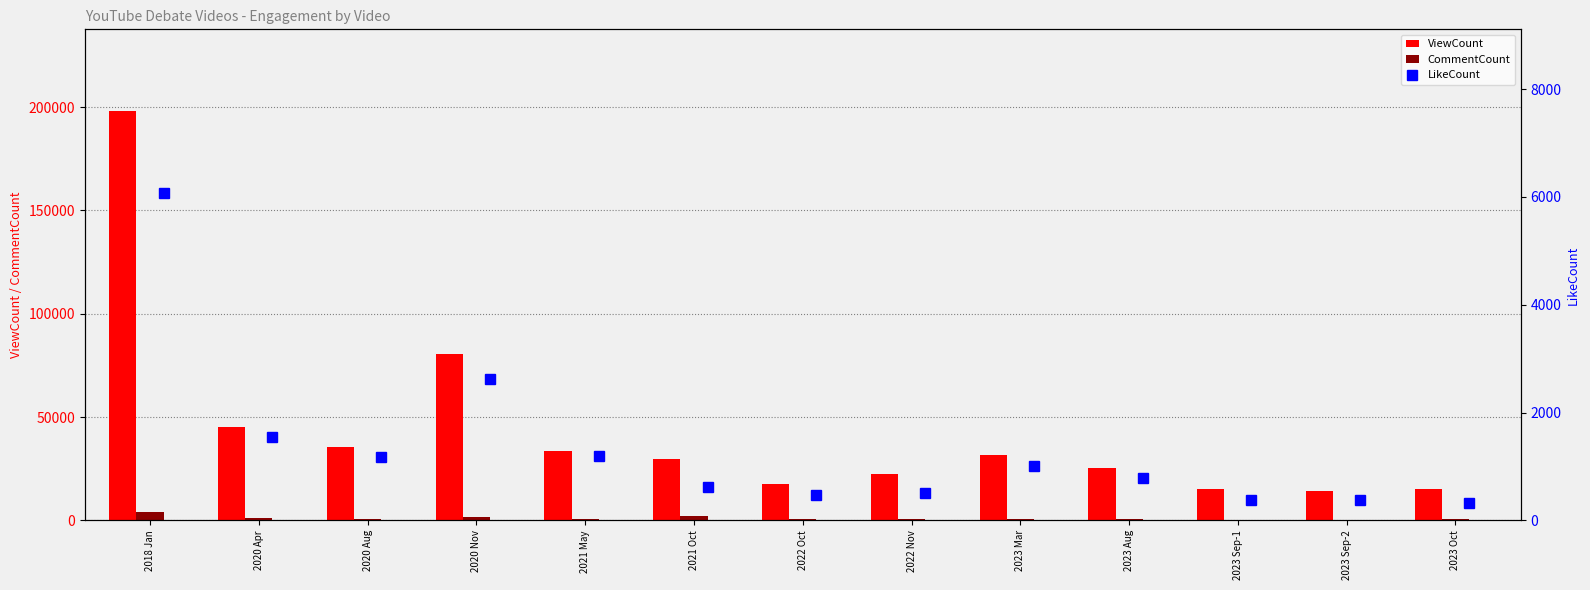

Where is ViewCount nearest to the value 106086?

2020 Nov